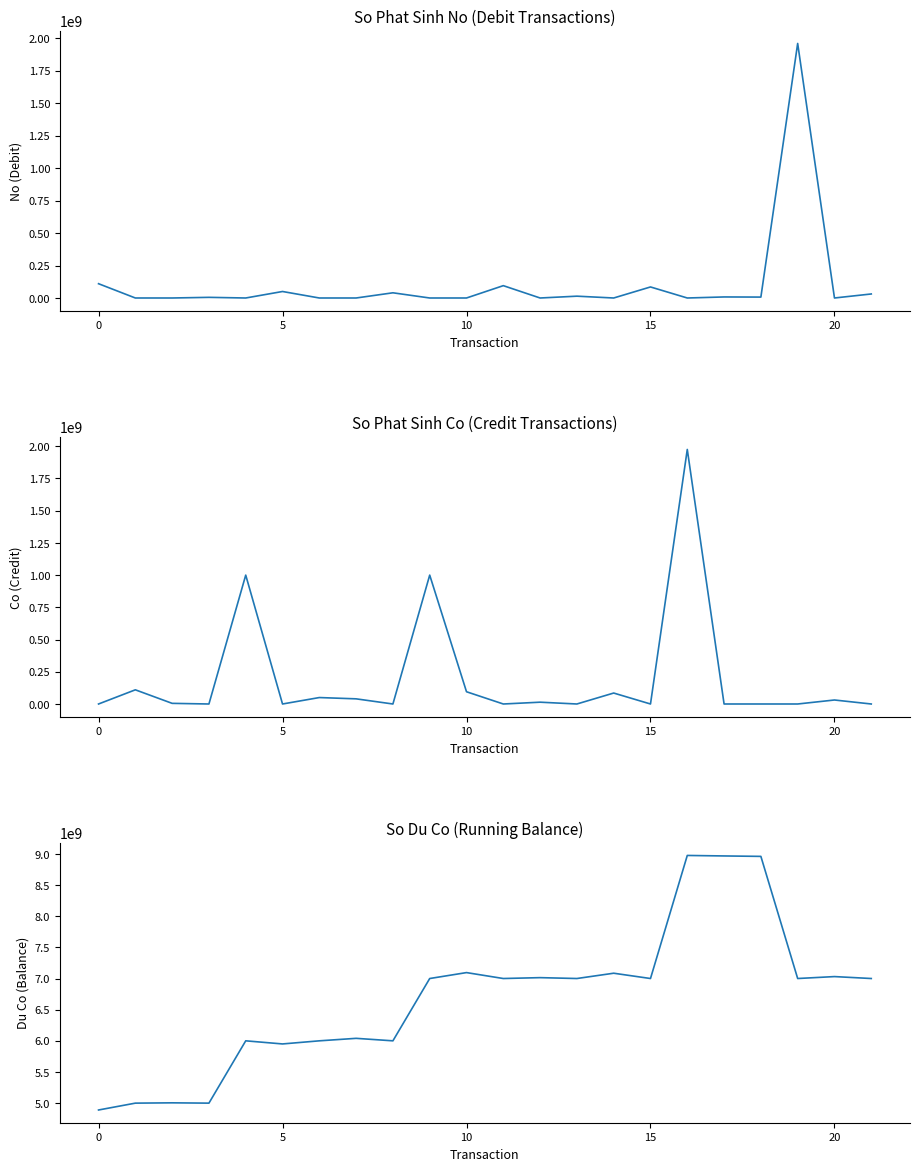

What is the label of the 8th point from the left?

7